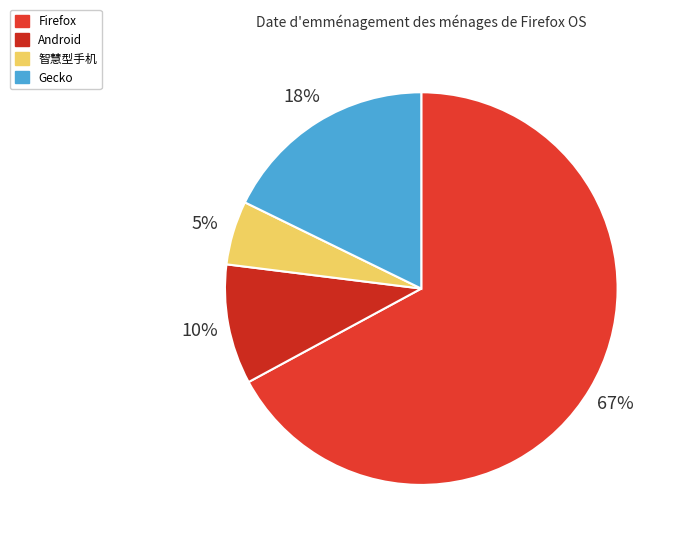

To the nearest percent, what portion does Firefox represent?

67%